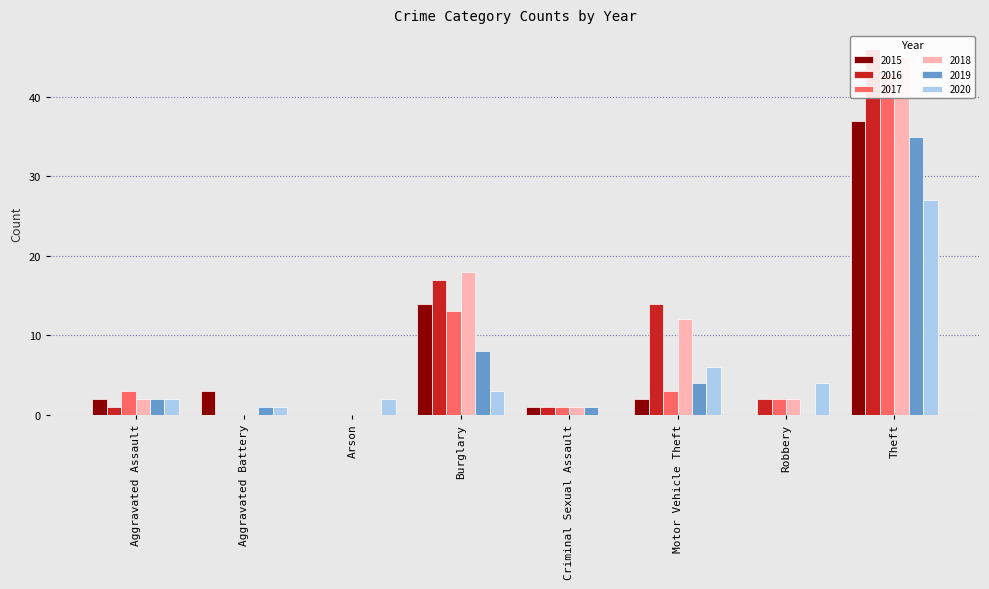

Does the chart contain stacked bars?

No